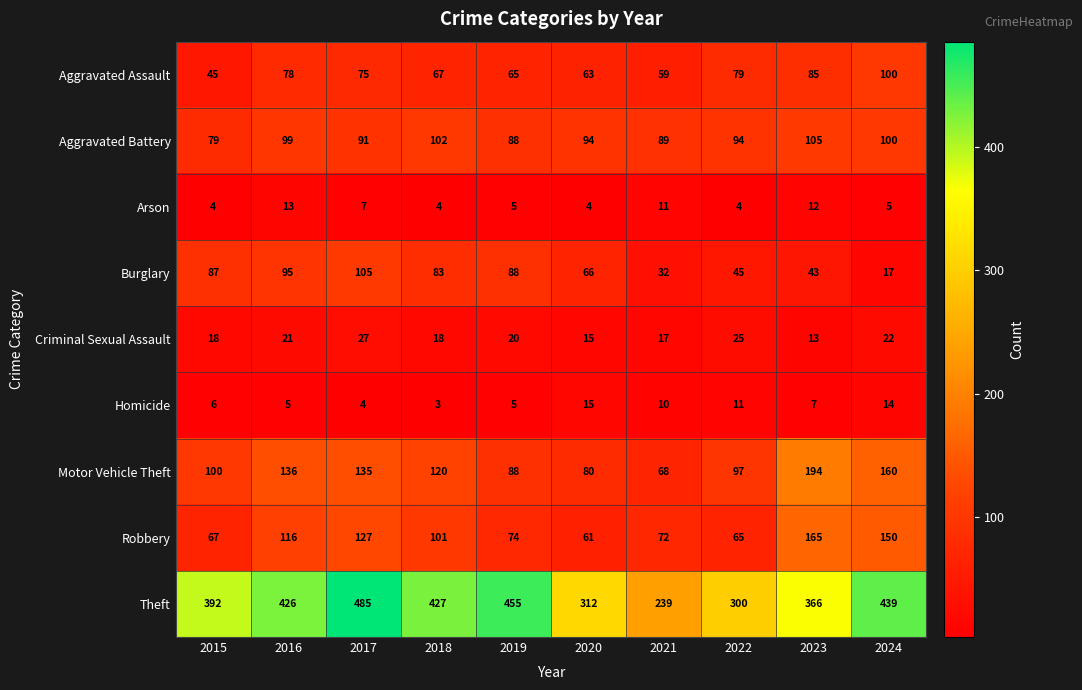

What is the difference between the maximum and minimum values in the Arson series?

9